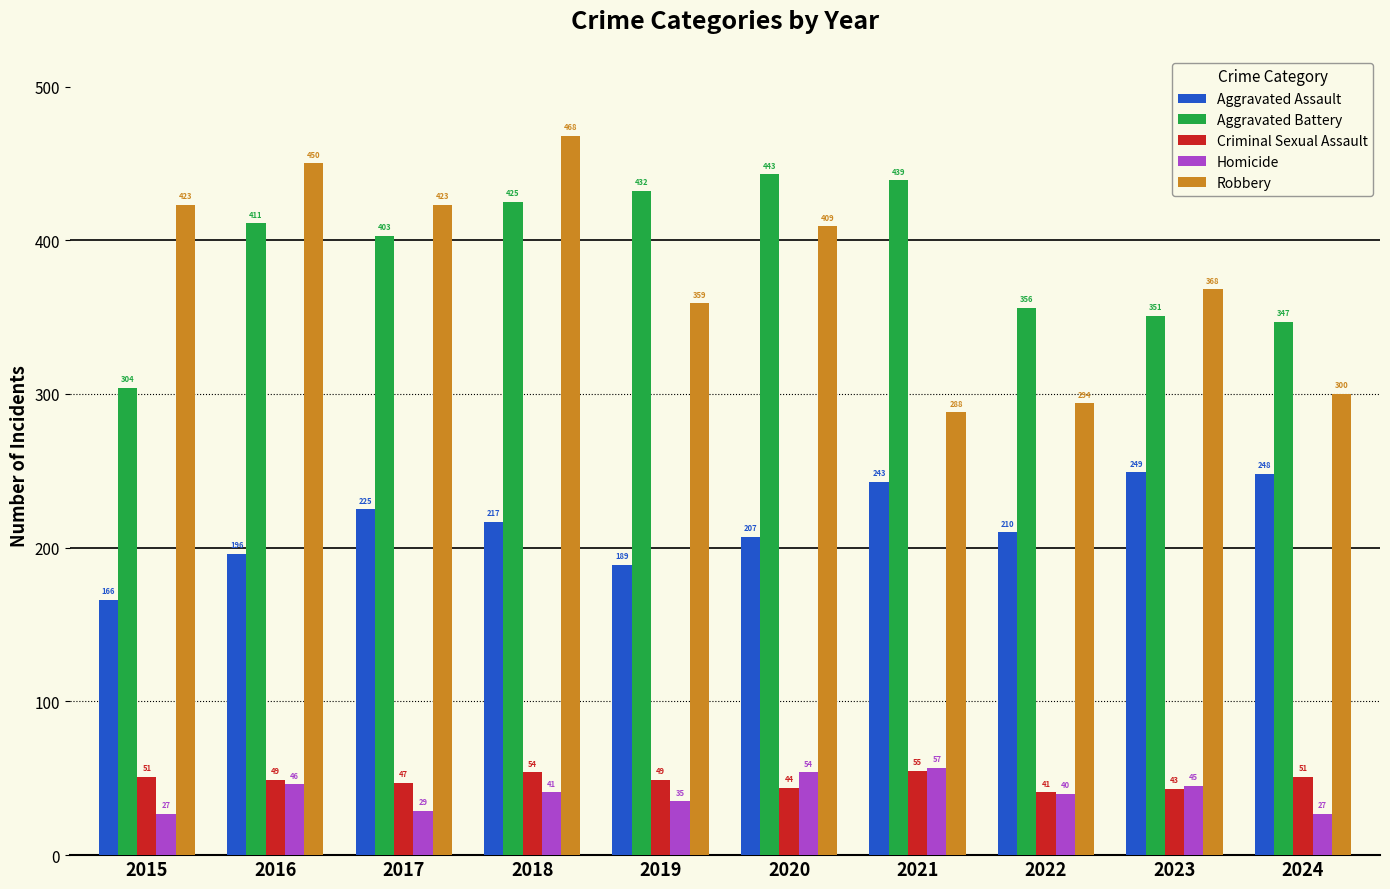

Between 2021 and 2024, which series saw the biggest shift?

Aggravated Battery